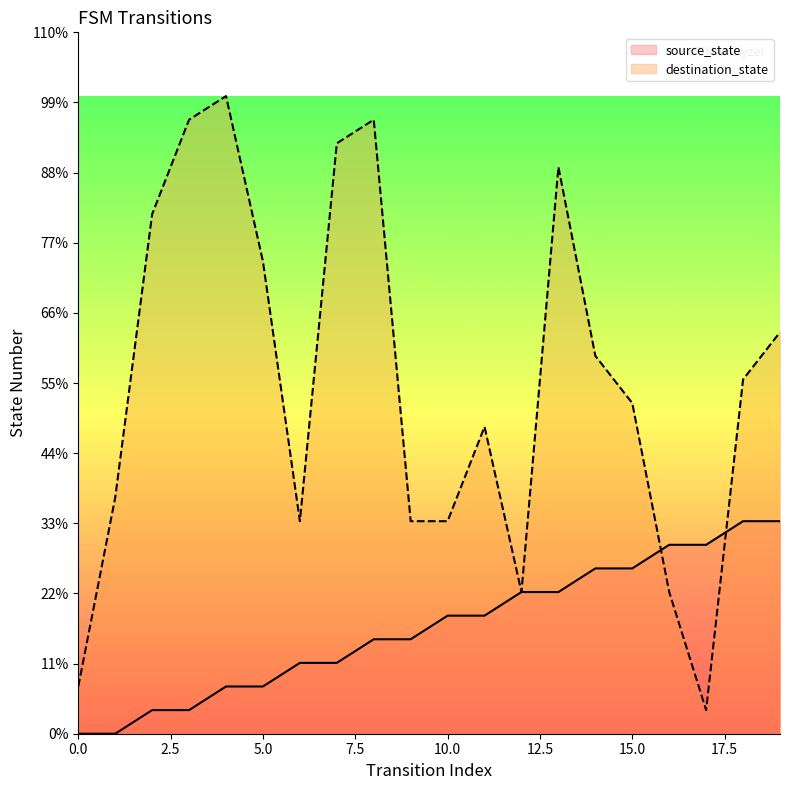

What is the average value of the source_state series?

4